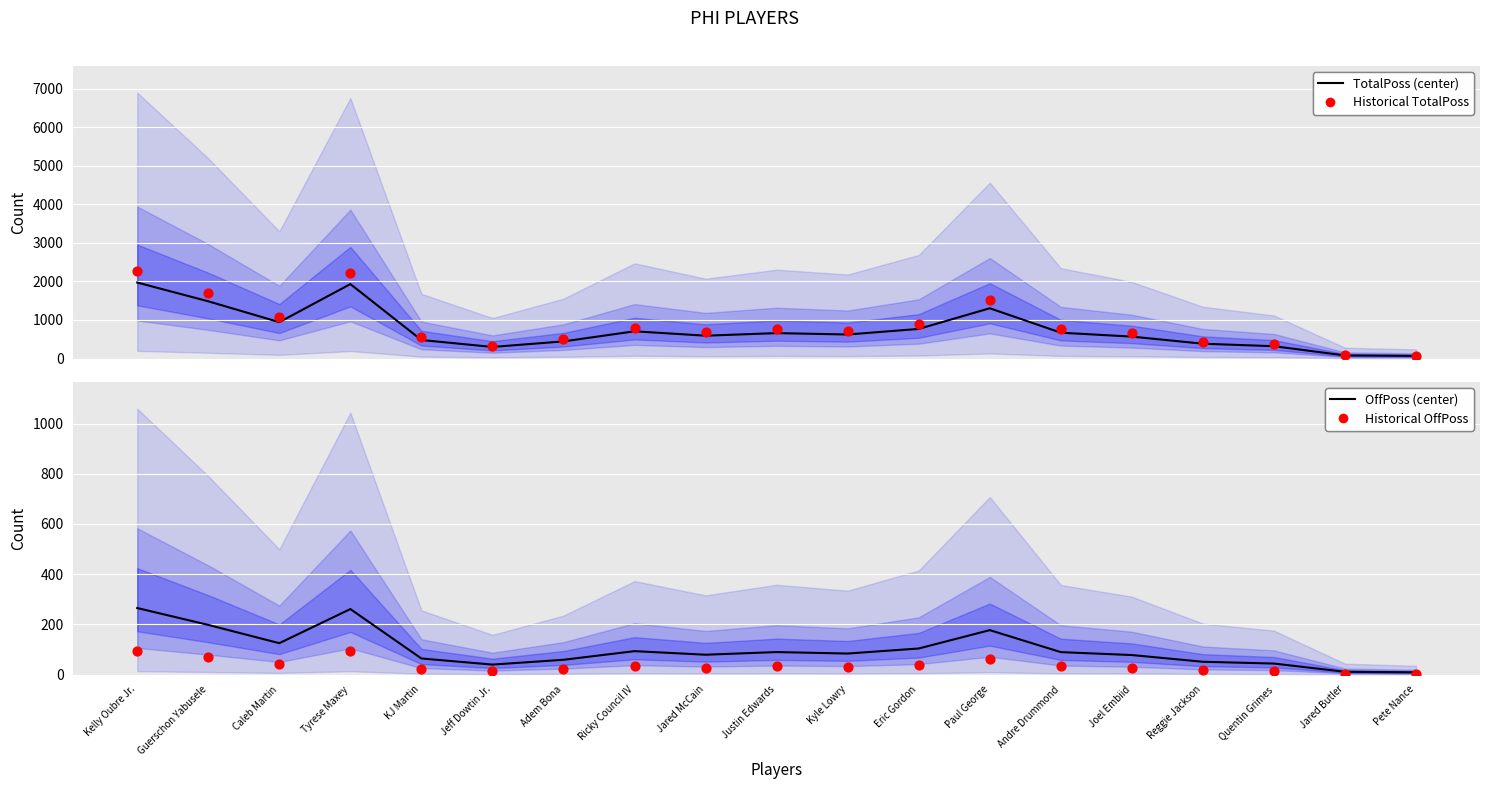

Which series contains the highest Y value?

Historical TotalPoss